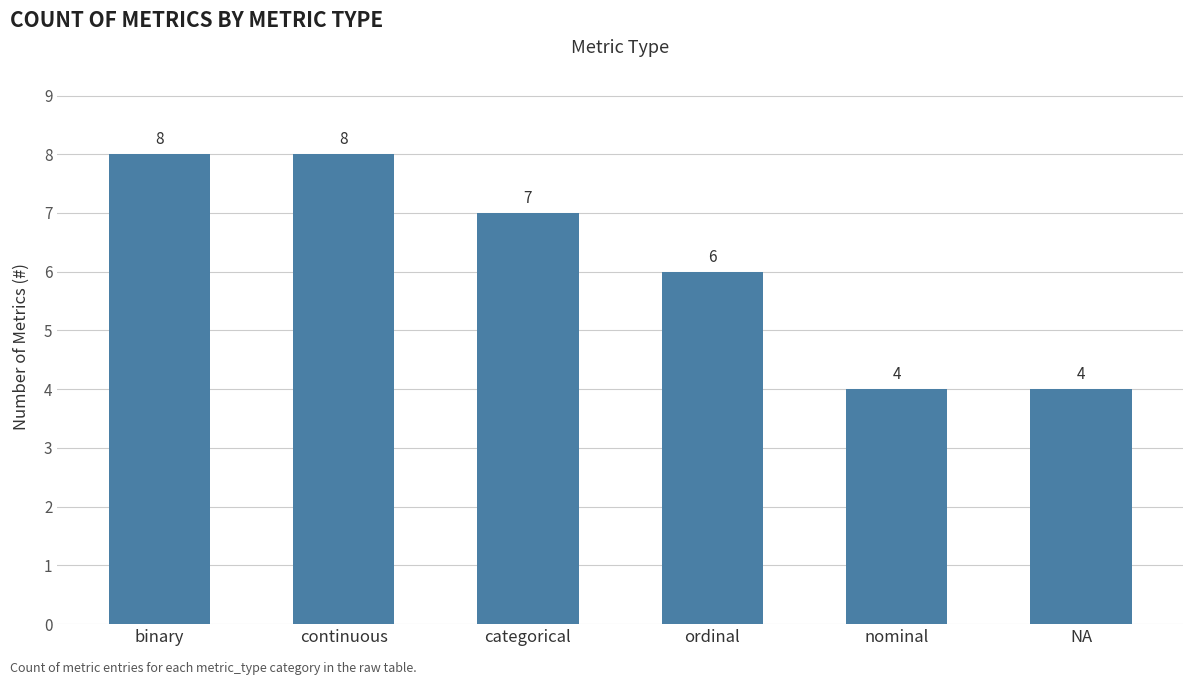

What is the average value?

6